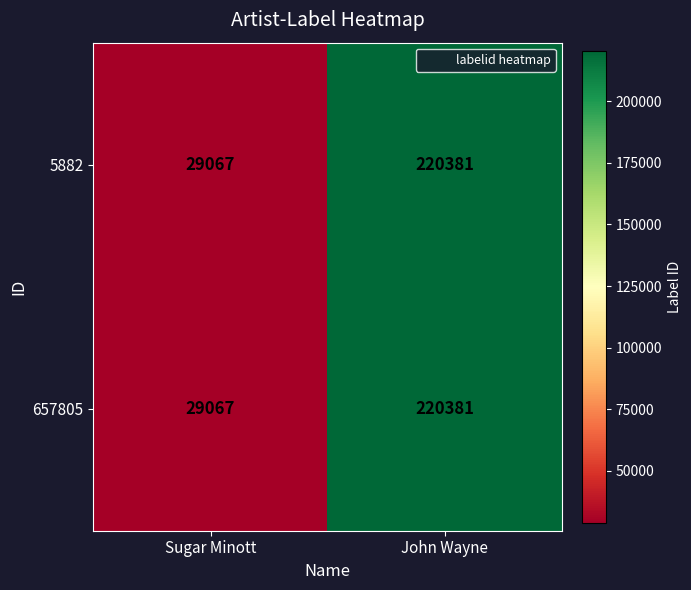

The value of 5882 at John Wayne is 330638. True or false?

False